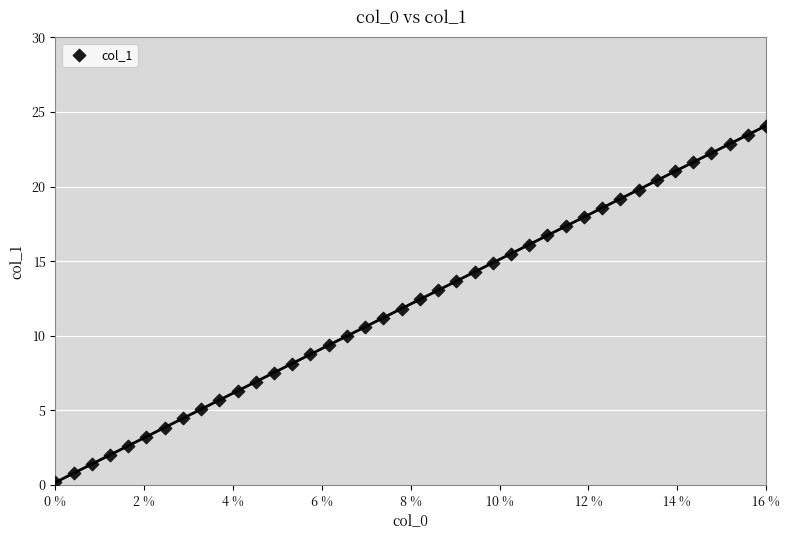

What is the range of Y values (max minus min)?

23.9